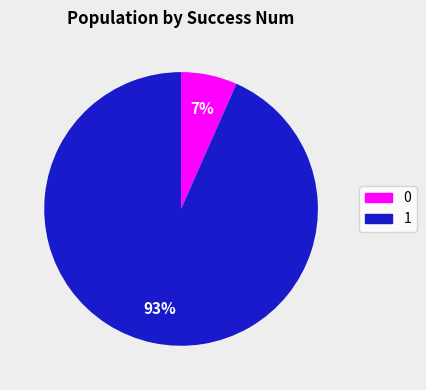

Rank the categories by value from lowest to highest.

0, 1